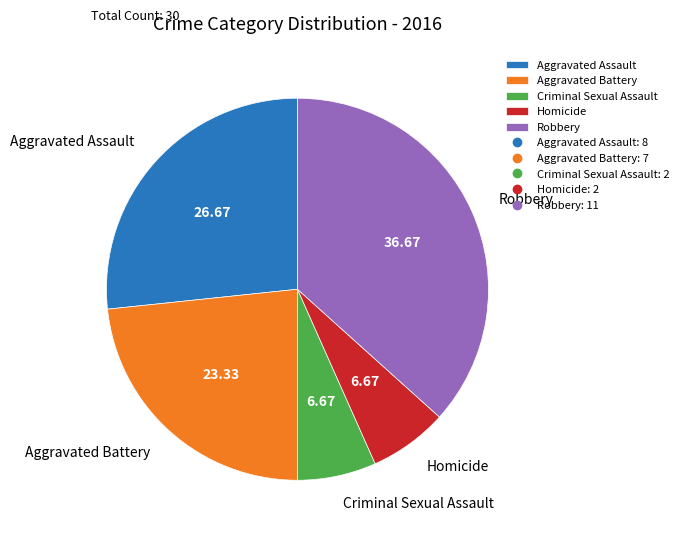

Is Criminal Sexual Assault the majority of the pie?

No